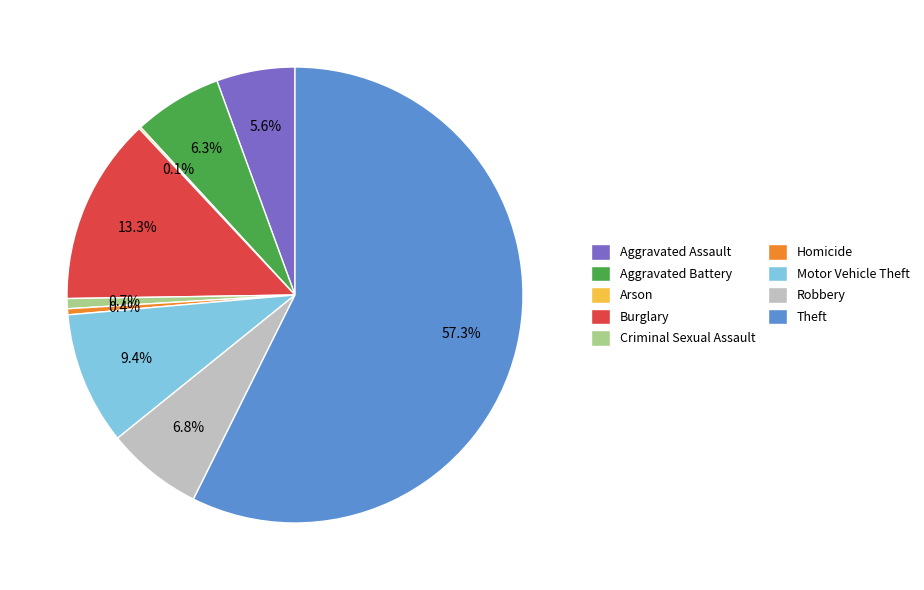

To the nearest percent, what is the difference between the Motor Vehicle Theft and Burglary slice percentages?

4%